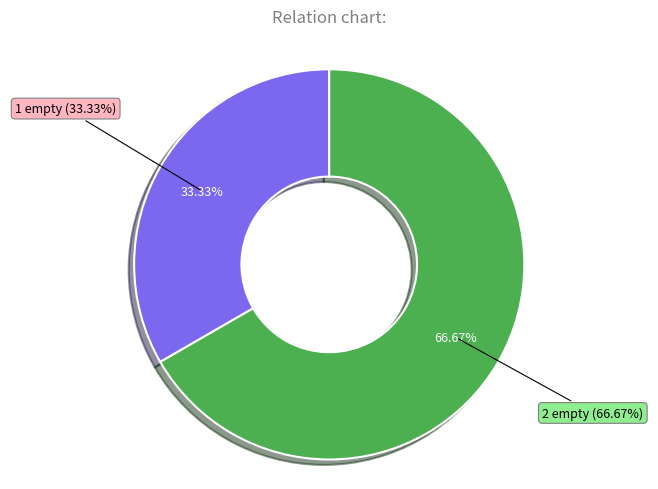

What percentage is the 2 empty slice, to the nearest percent?

67%